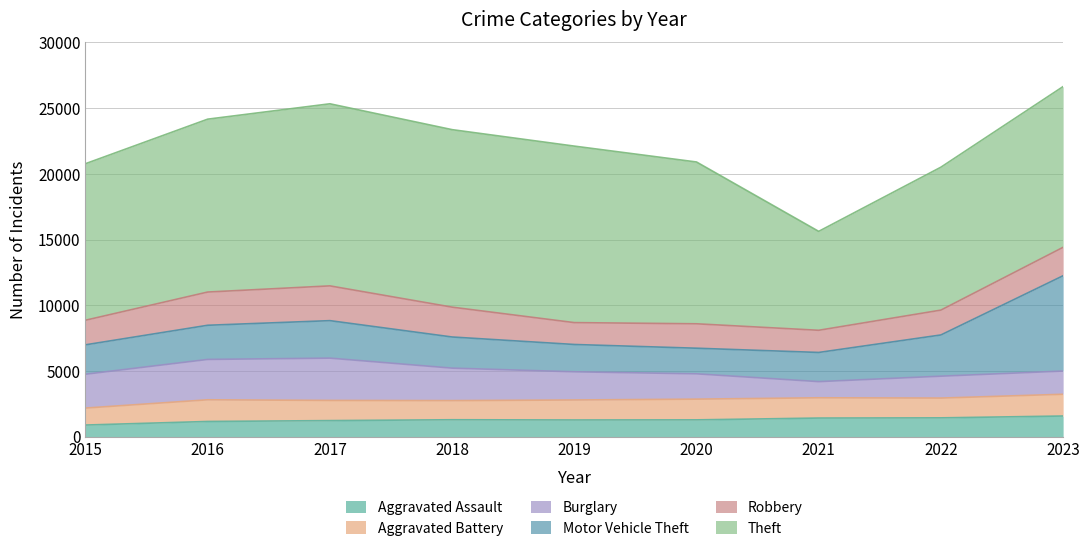

What is the maximum value for Theft?

13855